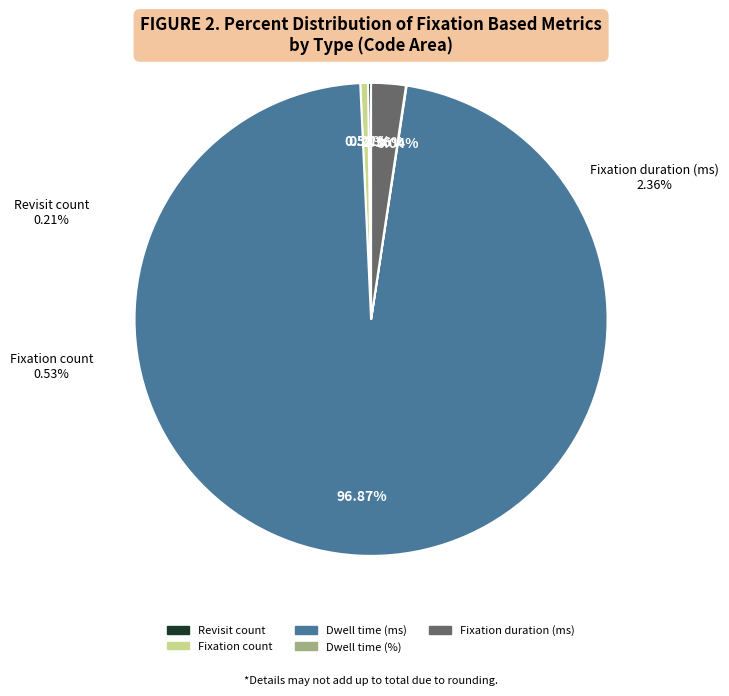

To the nearest percent, what is the average slice percentage?

20%